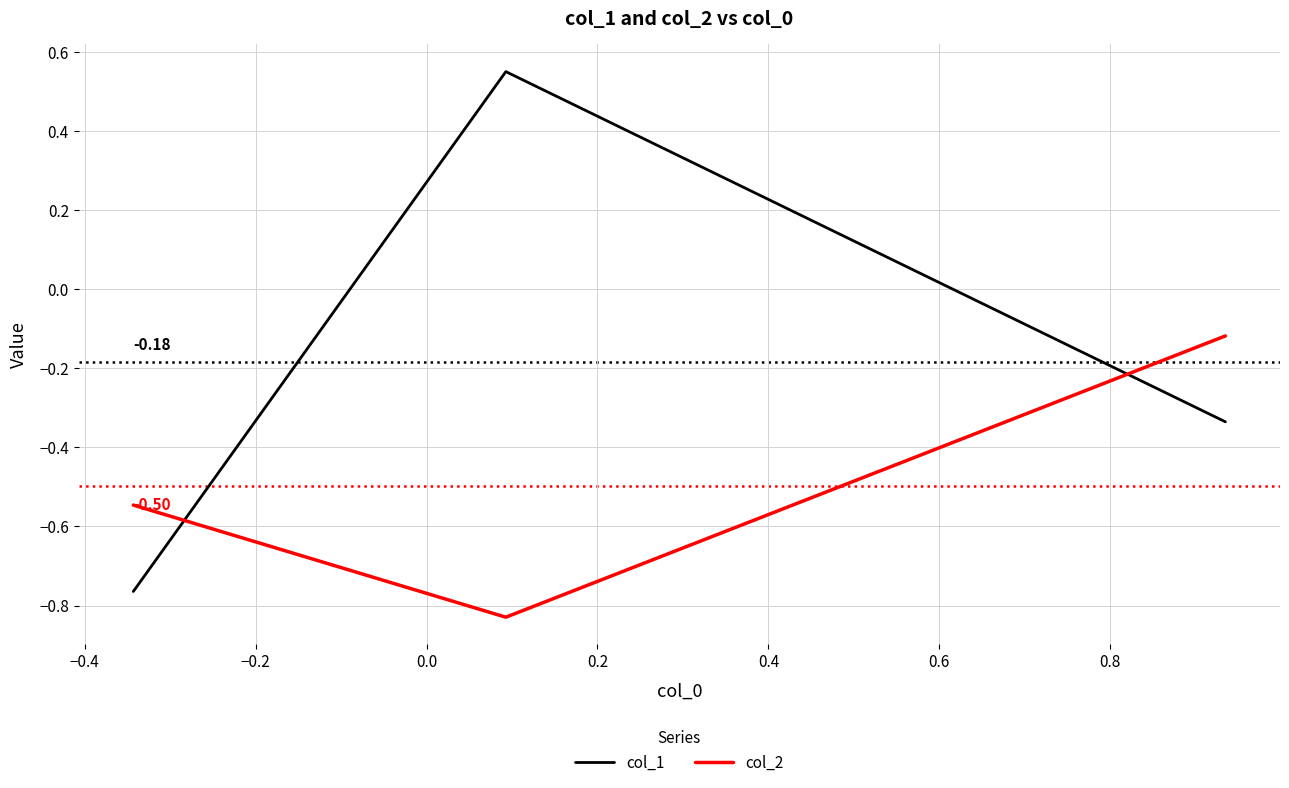

List the series in order of their overall mean, highest first.

col_1, col_2